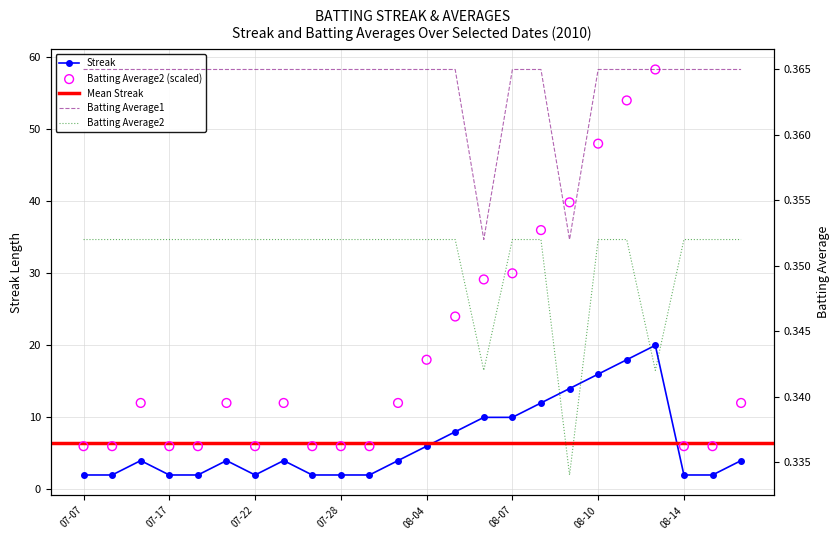

Is the value of Streak at 2010-07-15 greater than the value of Batting Average1 at 2010-07-26?

Yes